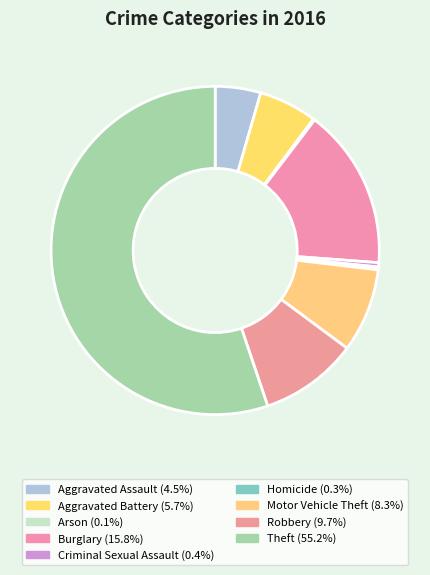

True or false: Aggravated Assault accounts for 1% of the total.

False